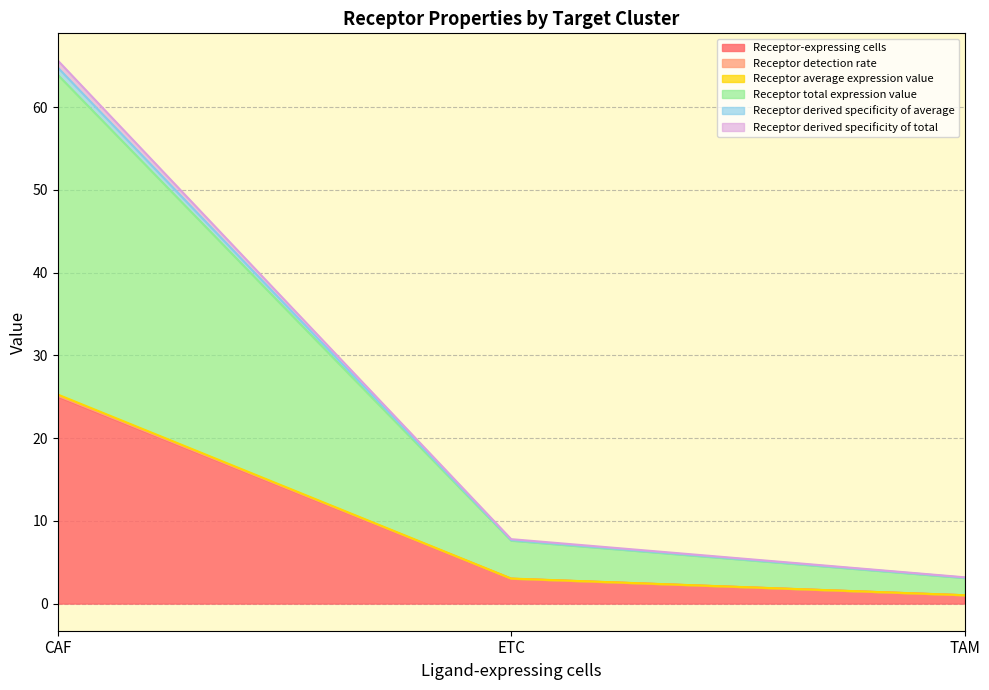

Where is Receptor-expressing cells nearest to the value 13?

ETC